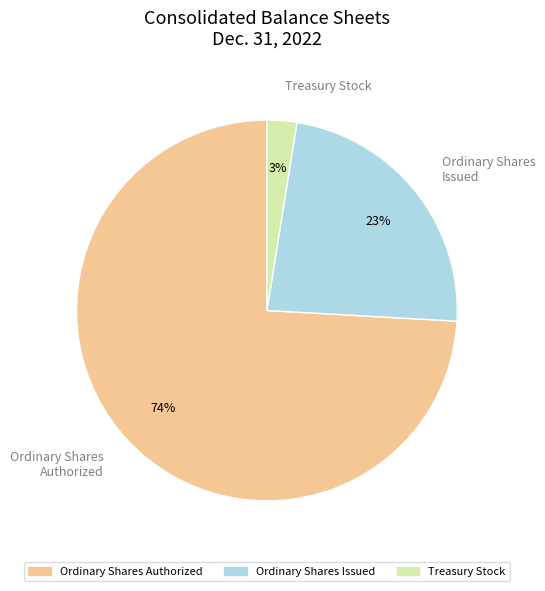

Count the number of slices in the pie.

3